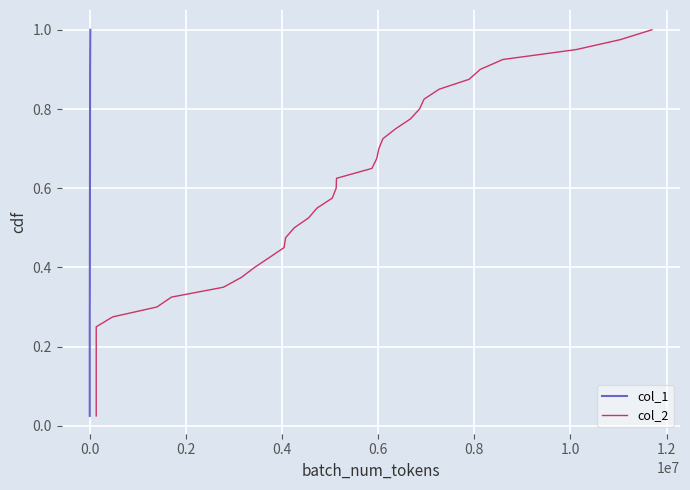

Count the number of categories in the chart.

40